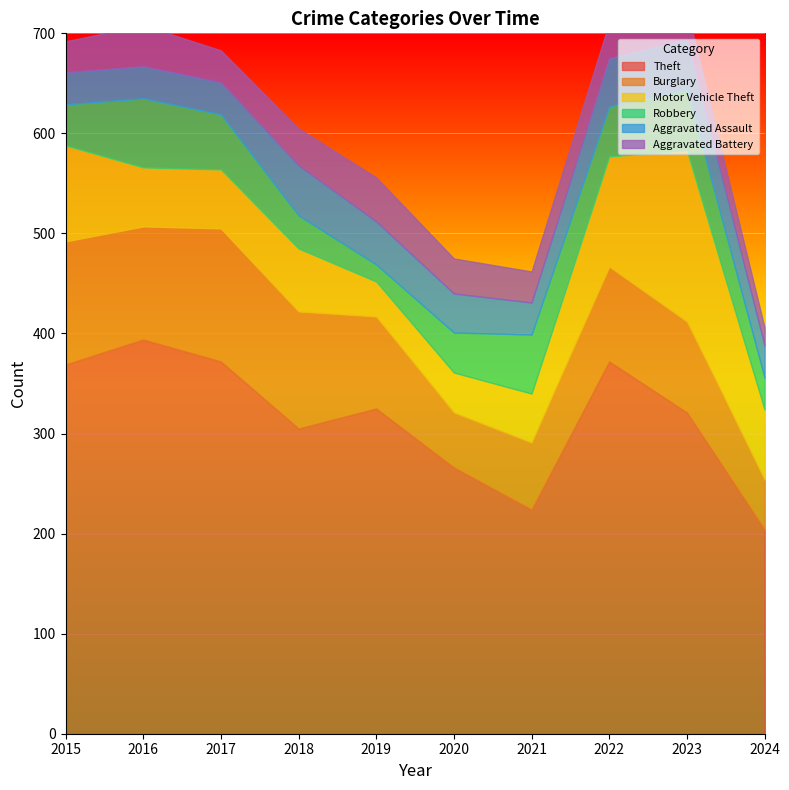

At which category is the sum across all series the highest?

2023